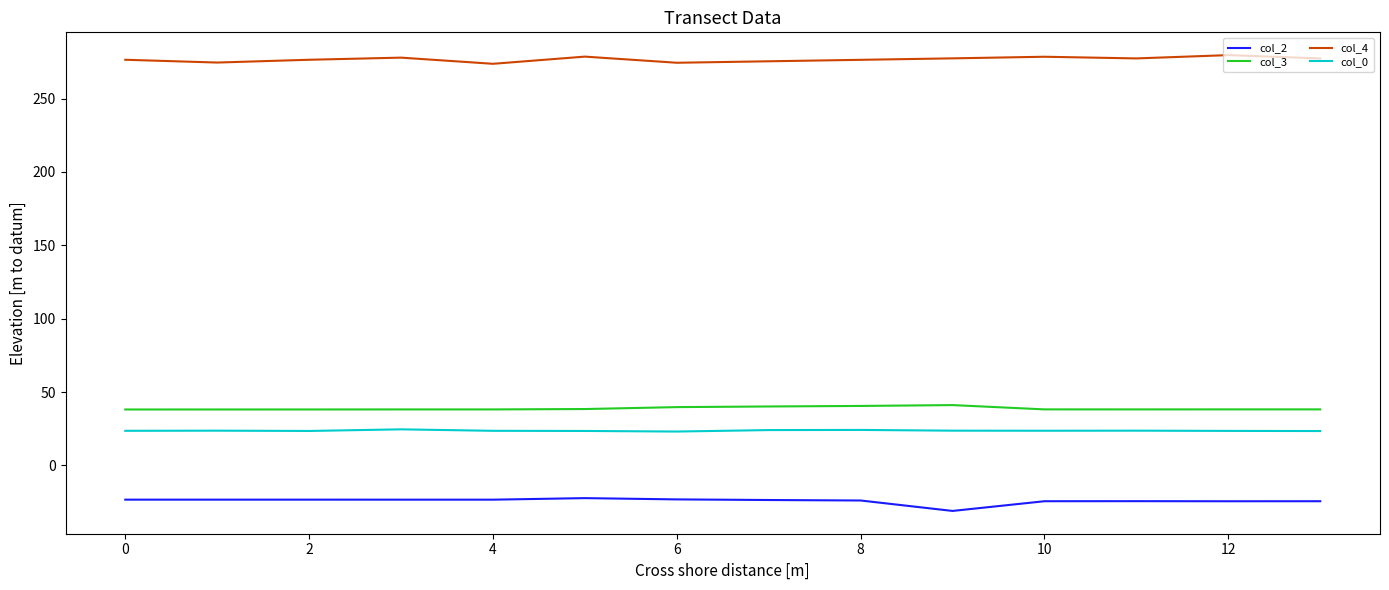

What is the maximum value shown in the chart?

279.6